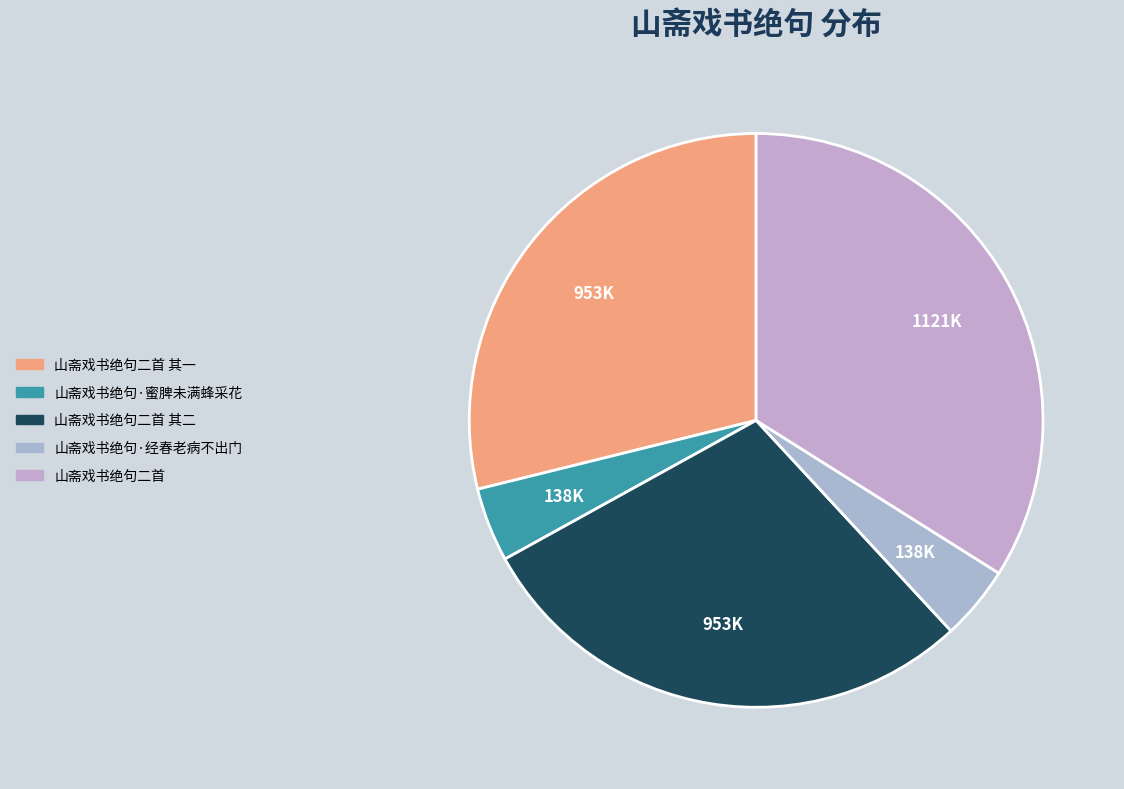

To the nearest percent, what percentage of the pie is 山斋戏书绝句·蜜脾未满蜂采花?

4%